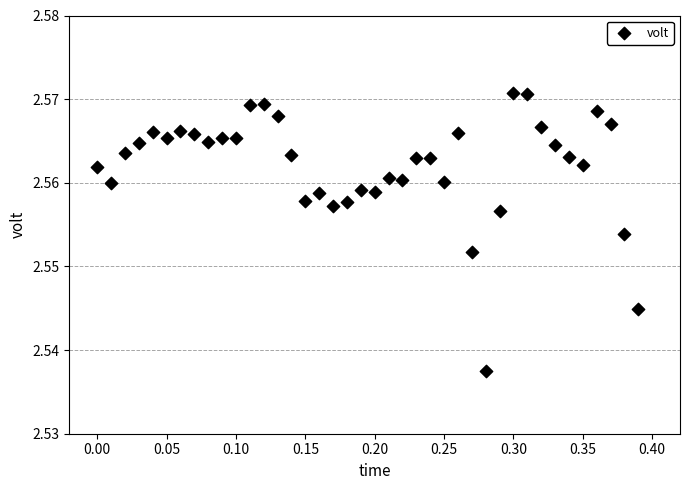

What is the range of X values (max minus min)?

0.4